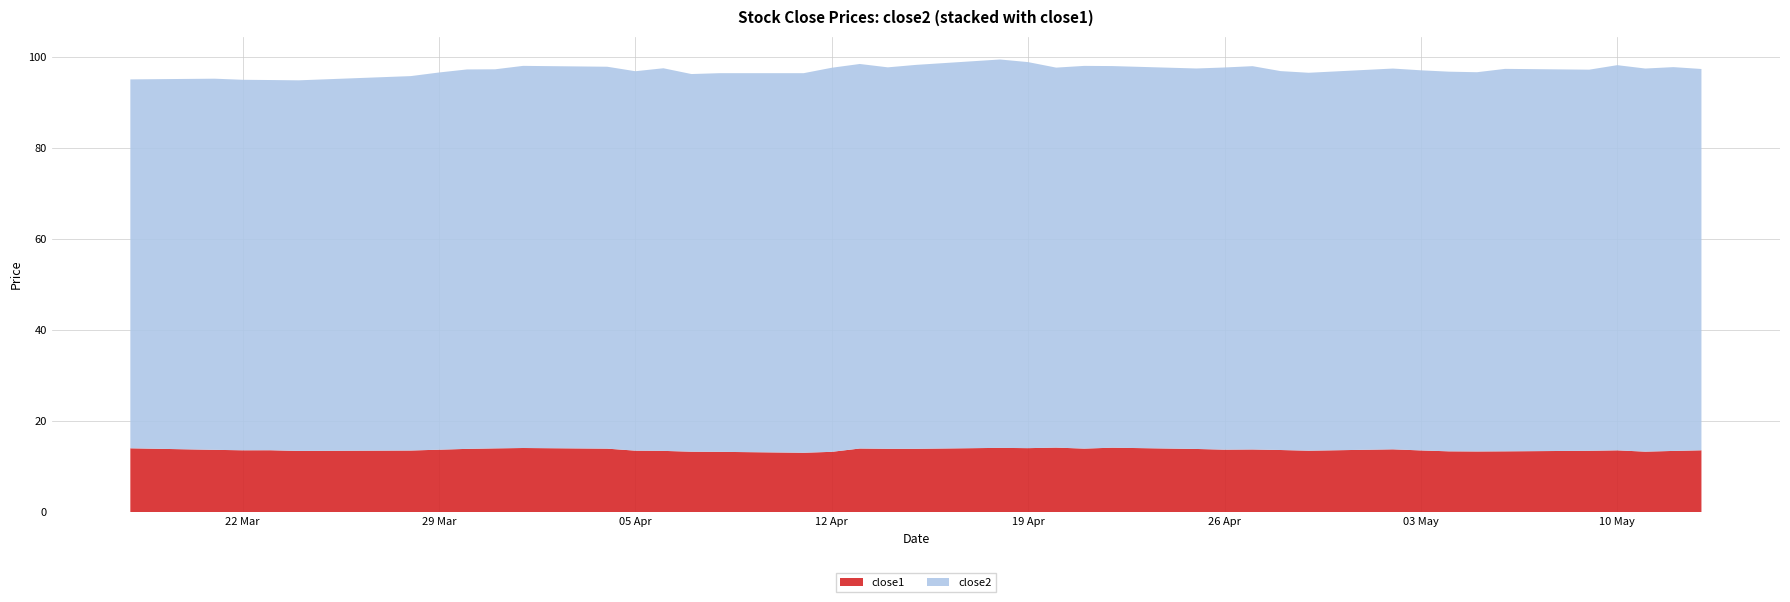

Reading left to right, extract all data points from this chart.

close2: 2016-03-18=81.0	2016-03-21=81.5	2016-03-22=81.3	2016-03-23=81.3	2016-03-24=81.4	2016-03-28=82.2	2016-03-29=82.8	2016-03-30=83.3	2016-03-31=83.2	2016-04-01=83.9	2016-04-04=83.8	2016-04-05=83.3	2016-04-06=84.0	2016-04-07=82.9	2016-04-08=83.1	2016-04-11=83.3	2016-04-12=84.3	2016-04-13=84.4	2016-04-14=83.7	2016-04-15=84.3	2016-04-18=85.3	2016-04-19=84.8	2016-04-20=83.4	2016-04-21=84.0	2016-04-22=83.8	2016-04-25=83.5	2016-04-26=83.9	2016-04-27=84.2	2016-04-28=83.2	2016-04-29=83.0	2016-05-02=83.6	2016-05-03=83.5	2016-05-04=83.4	2016-05-05=83.3	2016-05-06=84.0	2016-05-09=83.7	2016-05-10=84.6	2016-05-11=84.1	2016-05-12=84.3	2016-05-13=83.7
close1: 2016-03-18=14.0	2016-03-21=13.7	2016-03-22=13.6	2016-03-23=13.6	2016-03-24=13.4	2016-03-28=13.5	2016-03-29=13.7	2016-03-30=13.9	2016-03-31=14.0	2016-04-01=14.1	2016-04-04=13.9	2016-04-05=13.5	2016-04-06=13.4	2016-04-07=13.2	2016-04-08=13.2	2016-04-11=13.0	2016-04-12=13.2	2016-04-13=13.9	2016-04-14=13.9	2016-04-15=13.9	2016-04-18=14.1	2016-04-19=14.0	2016-04-20=14.1	2016-04-21=13.9	2016-04-22=14.1	2016-04-25=13.8	2016-04-26=13.7	2016-04-27=13.7	2016-04-28=13.6	2016-04-29=13.5	2016-05-02=13.8	2016-05-03=13.5	2016-05-04=13.3	2016-05-05=13.3	2016-05-06=13.3	2016-05-09=13.4	2016-05-10=13.5	2016-05-11=13.3	2016-05-12=13.4	2016-05-13=13.6